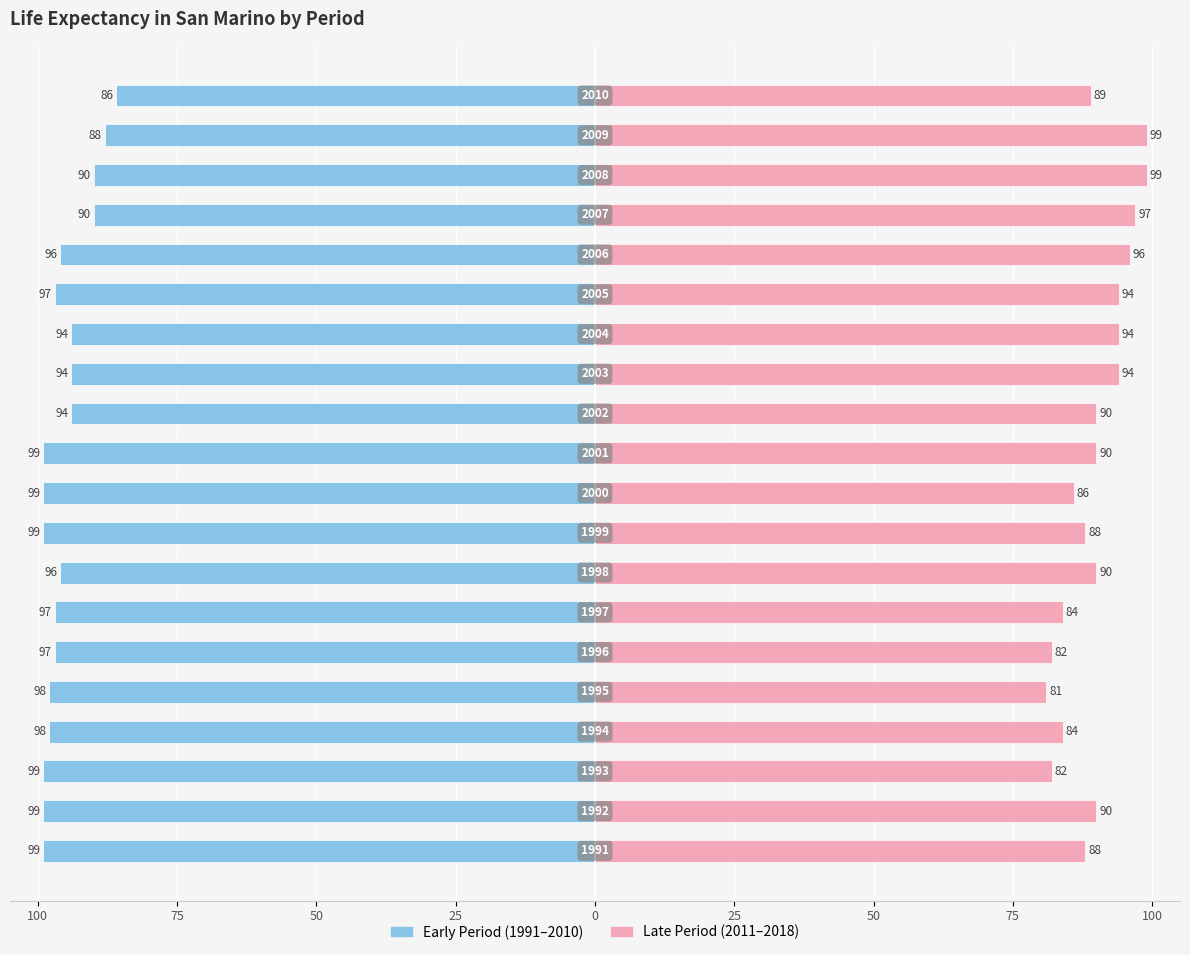

What is the difference between the maximum and second lowest values in the Late Period series?

17